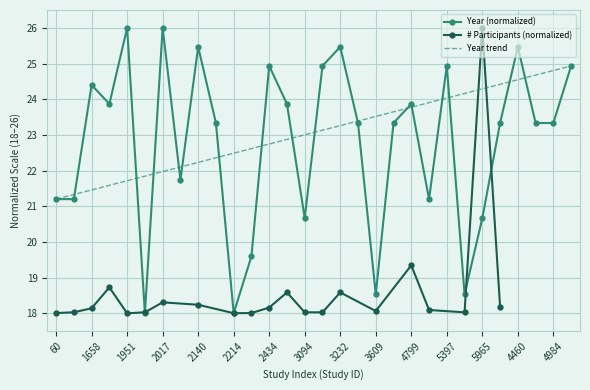

Reading right to left, extract all data points from this chart.

24.9	23.3	23.3	25.5	23.3	20.7	18.5	24.9	21.2	23.9	23.3	18.5	23.3	25.5	24.9	20.7	23.9	24.9	19.6	18.0	23.3	25.5	21.7	26.0	18.0	26.0	23.9	24.4	21.2	21.2